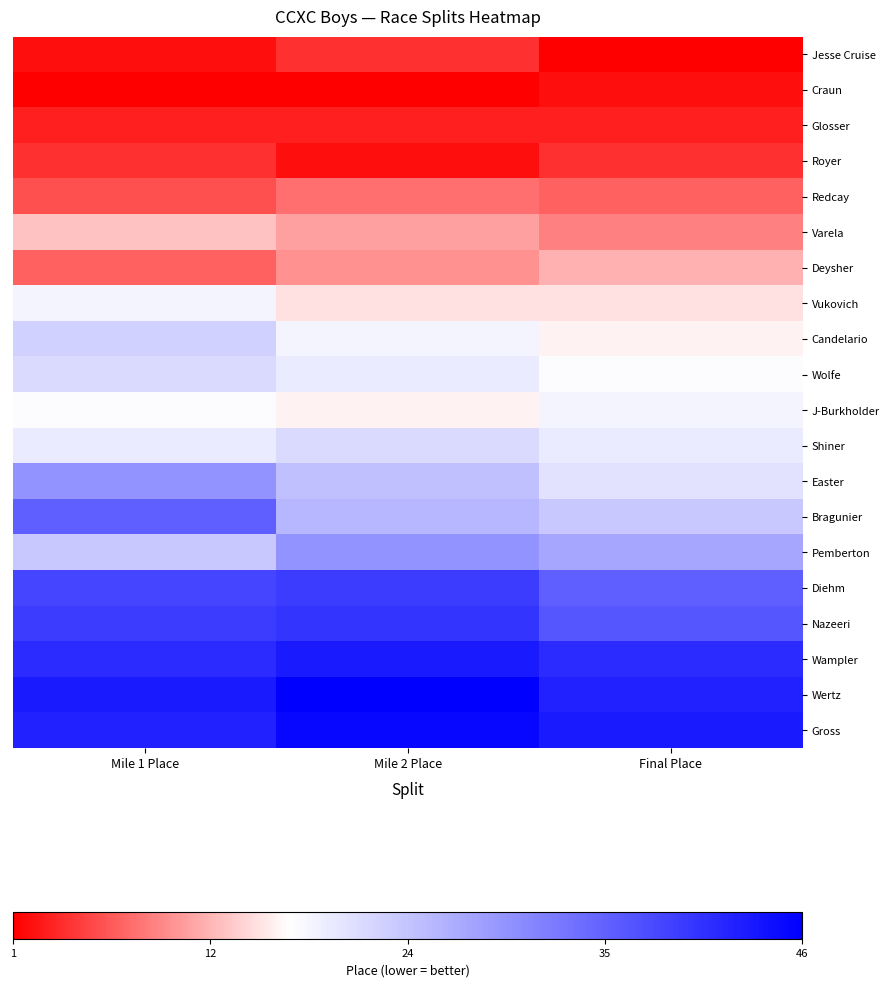

Reading left to right, transcribe all the data shown in this chart.

Jesse Cruise: Mile 1 Place=2	Mile 2 Place=4	Final Place=1
Craun: Mile 1 Place=1	Mile 2 Place=1	Final Place=2
Glosser: Mile 1 Place=3	Mile 2 Place=3	Final Place=3
Royer: Mile 1 Place=4	Mile 2 Place=2	Final Place=4
Redcay: Mile 1 Place=6	Mile 2 Place=8	Final Place=7
Varela: Mile 1 Place=13	Mile 2 Place=11	Final Place=9
Deysher: Mile 1 Place=7	Mile 2 Place=10	Final Place=12
Vukovich: Mile 1 Place=18	Mile 2 Place=15	Final Place=15
Candelario: Mile 1 Place=22	Mile 2 Place=18	Final Place=16
Wolfe: Mile 1 Place=21	Mile 2 Place=19	Final Place=17
J-Burkholder: Mile 1 Place=17	Mile 2 Place=16	Final Place=18
Shiner: Mile 1 Place=19	Mile 2 Place=21	Final Place=19
Easter: Mile 1 Place=29	Mile 2 Place=24	Final Place=20
Bragunier: Mile 1 Place=35	Mile 2 Place=25	Final Place=23
Pemberton: Mile 1 Place=23	Mile 2 Place=29	Final Place=27
Diehm: Mile 1 Place=38	Mile 2 Place=39	Final Place=35
Nazeeri: Mile 1 Place=39	Mile 2 Place=40	Final Place=36
Wampler: Mile 1 Place=41	Mile 2 Place=43	Final Place=41
Wertz: Mile 1 Place=43	Mile 2 Place=46	Final Place=42
Gross: Mile 1 Place=42	Mile 2 Place=45	Final Place=43